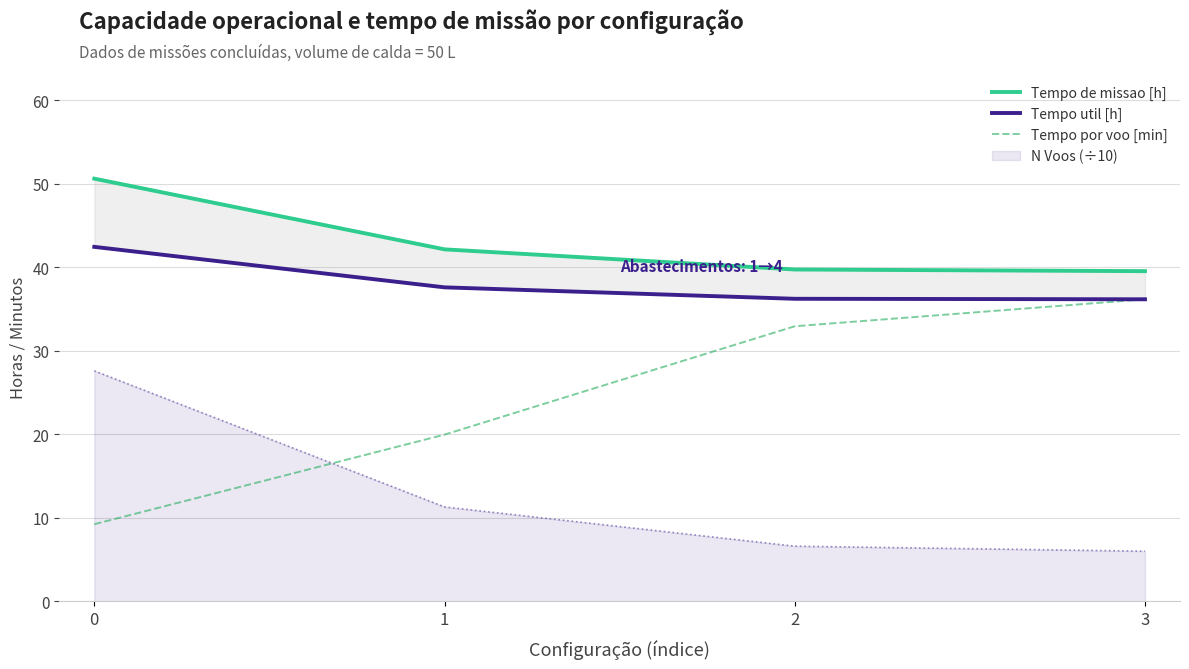

Rank the categories by Tempo por voo [min] value from lowest to highest.

0, 1, 2, 3